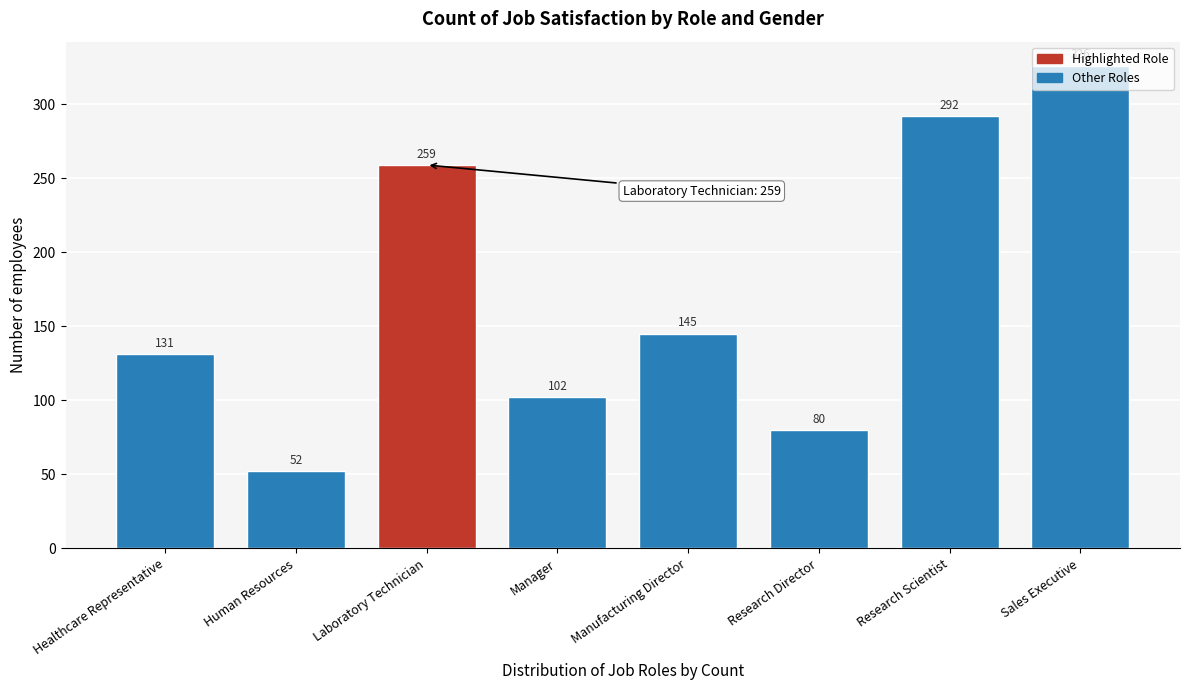

What position from the left is Sales Executive?

8